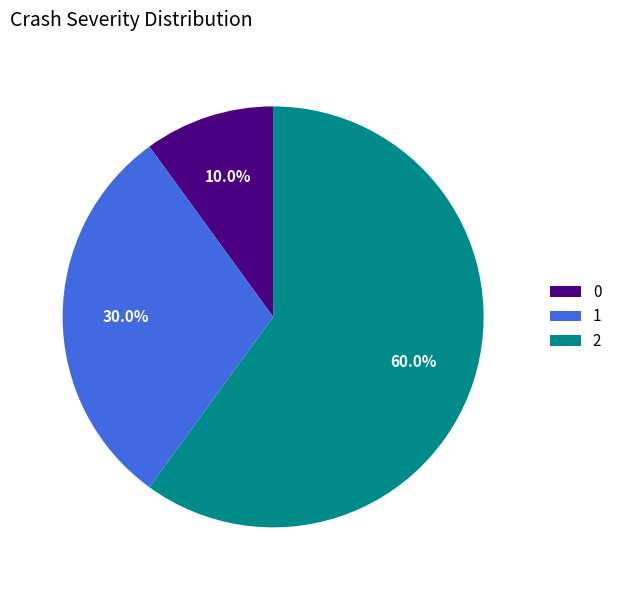

Which slice is the largest?

2